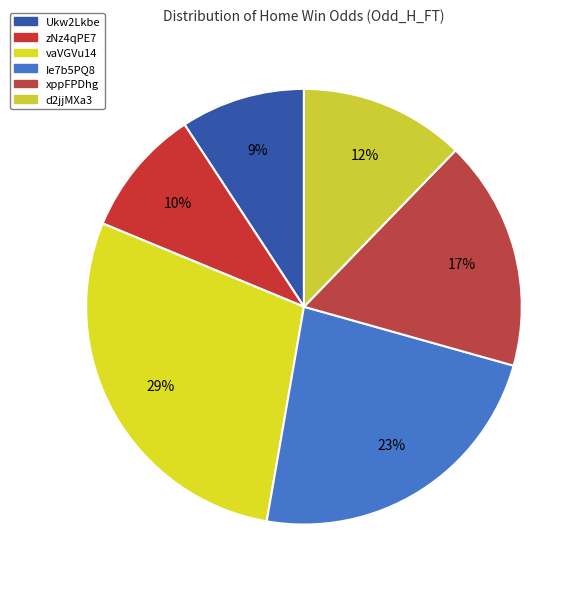

How many segments does this pie chart have?

6